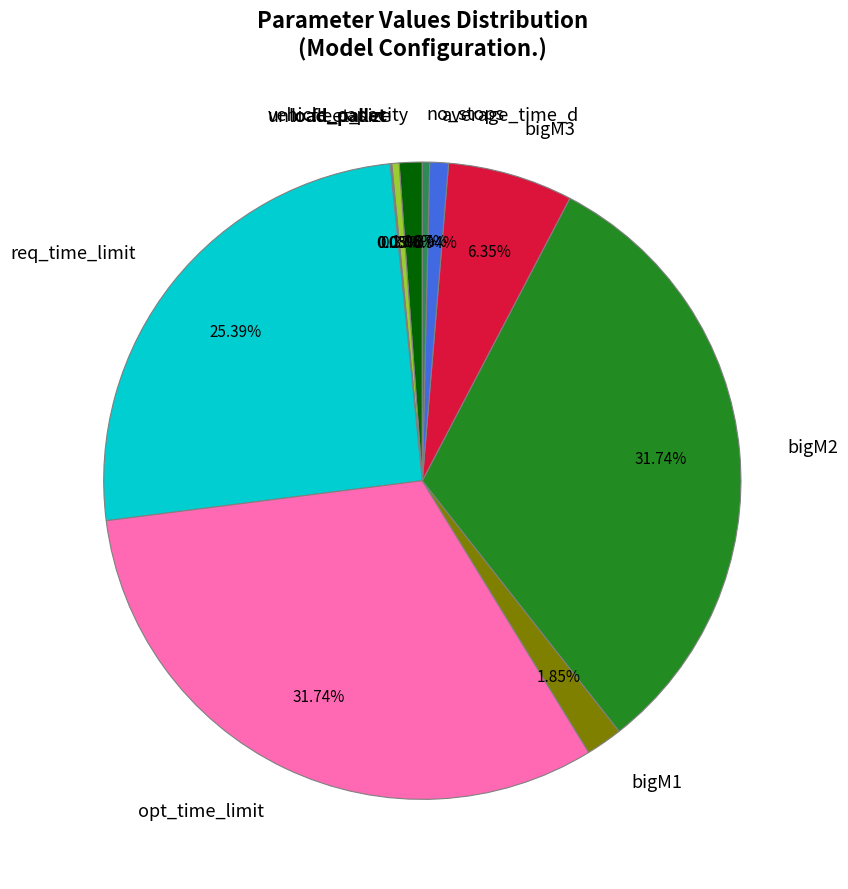

What is the ratio of the value at bigM3 to the value at average_time_d?

6.7